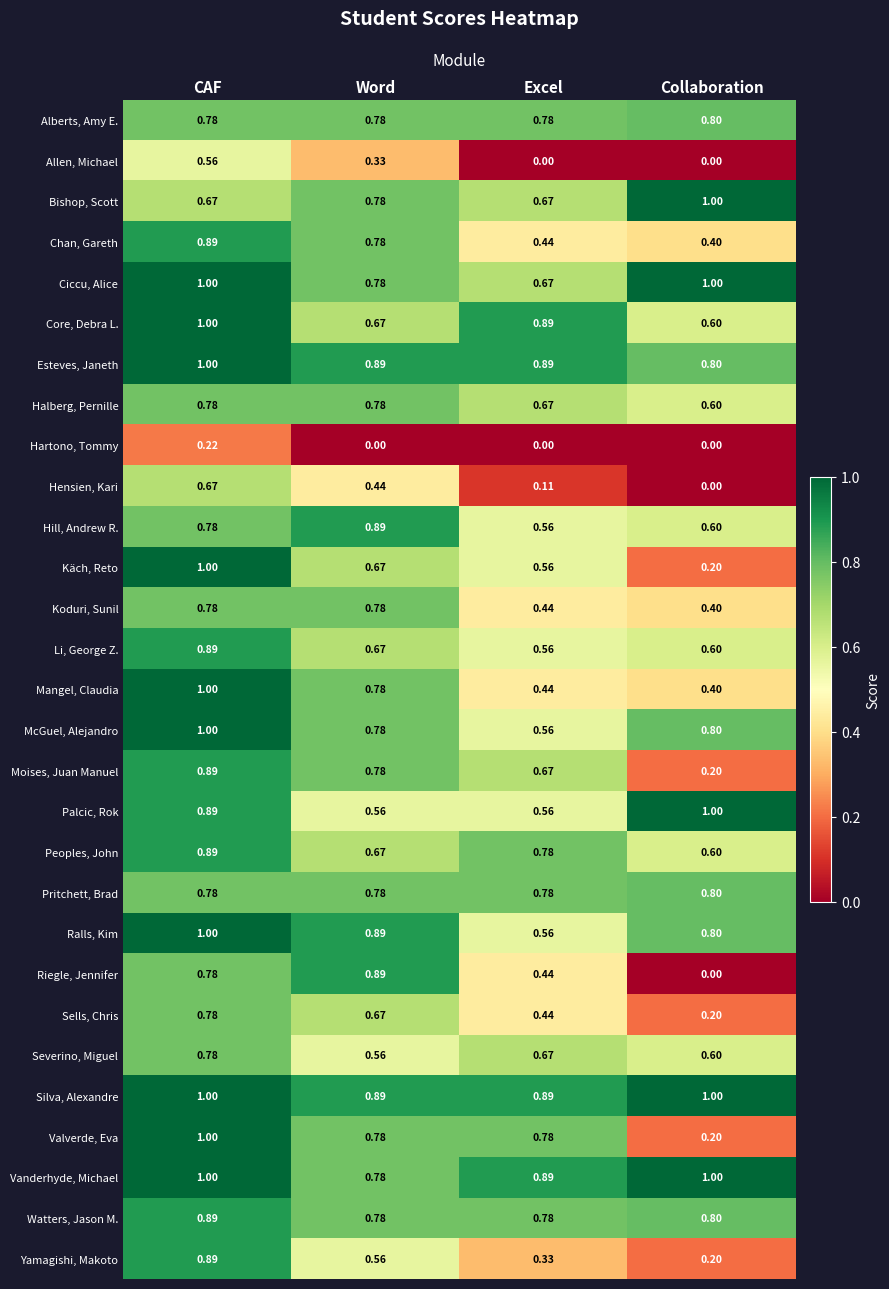

Which category has the lowest value in the Esteves, Janeth series?

Collaboration